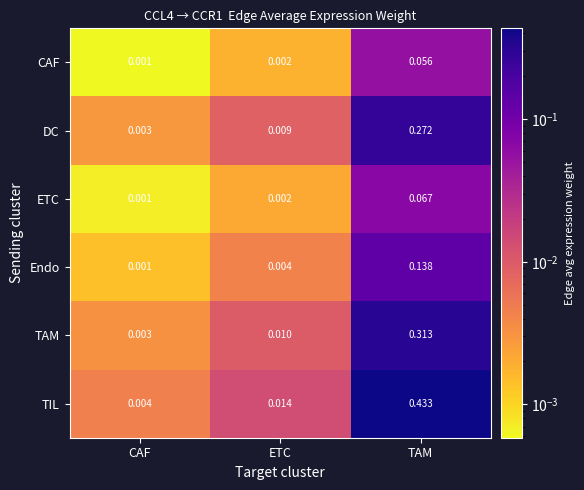

Rank the series by their maximum value, from lowest to highest.

CAF, ETC, Endo, DC, TAM, TIL